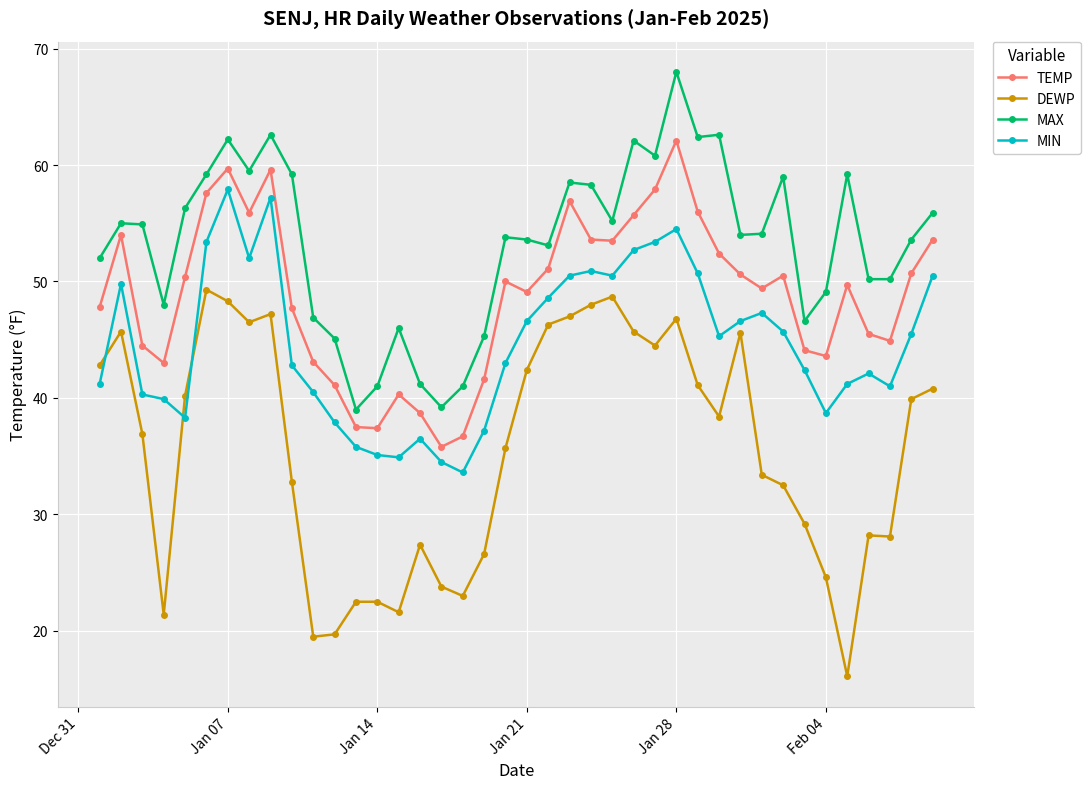

True or false: MAX and MIN cross at least once.

False